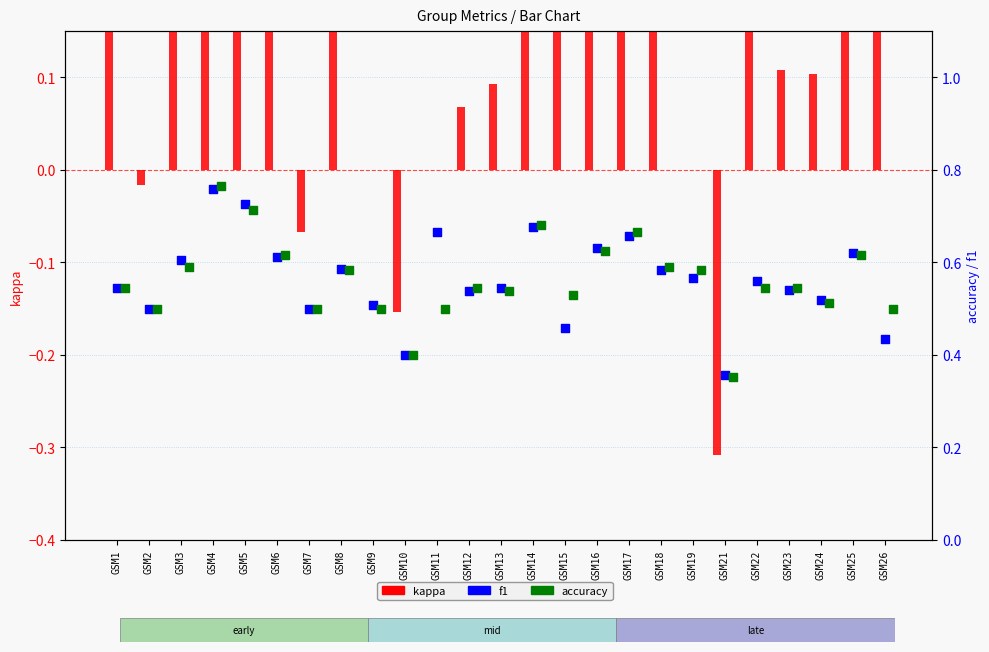

At which category is the sum across all series the highest?

GSM4